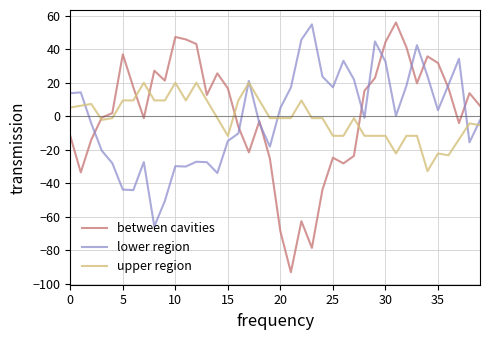

What is the highest value of the between cavities series?

56.1